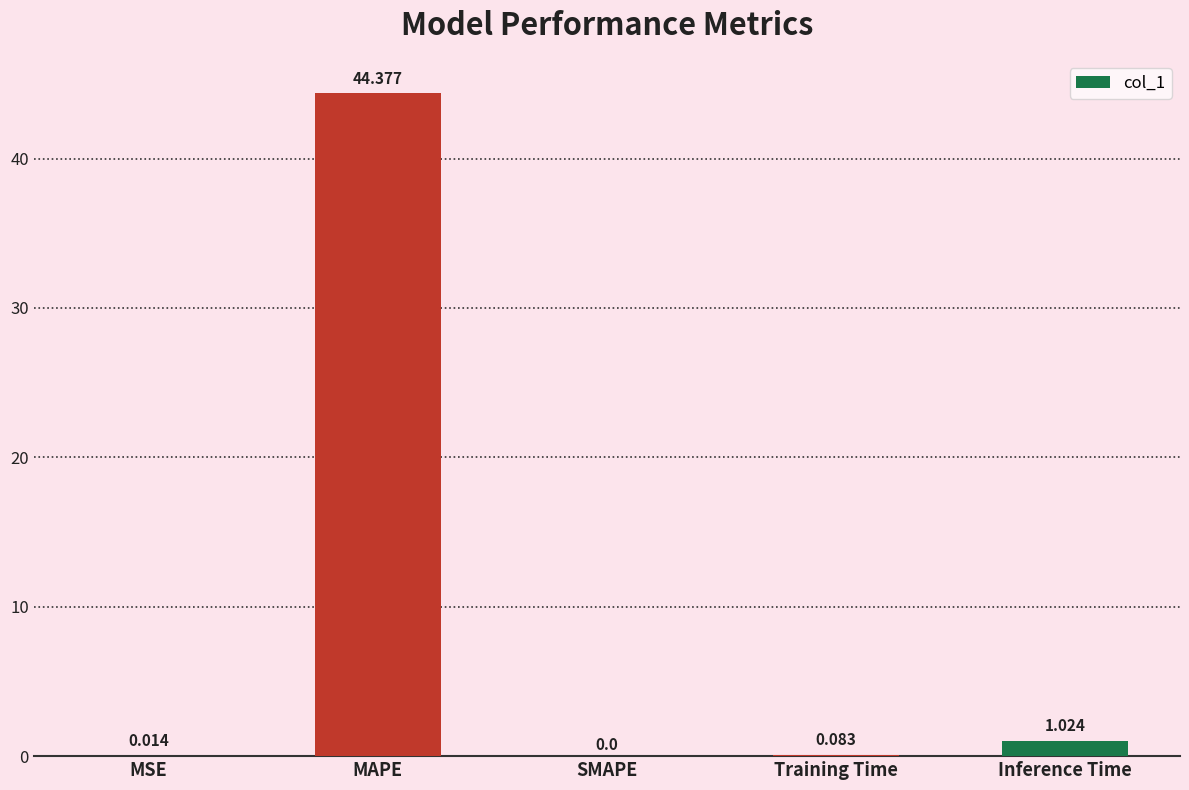

Which category has the highest value across all series?

MAPE